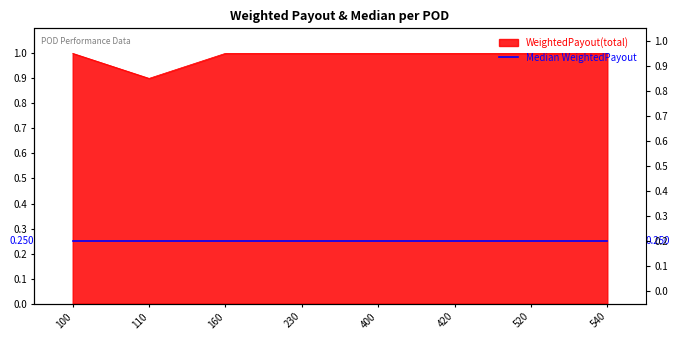

Does the chart have visible grid lines?

No